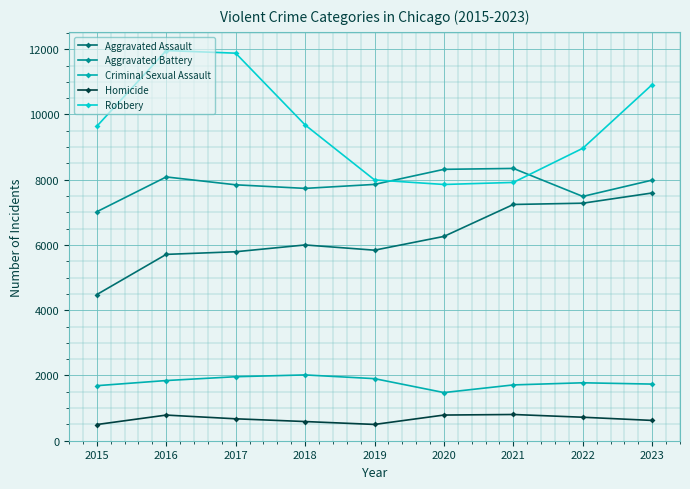

Does the chart display data point markers on the line(s)?

Yes